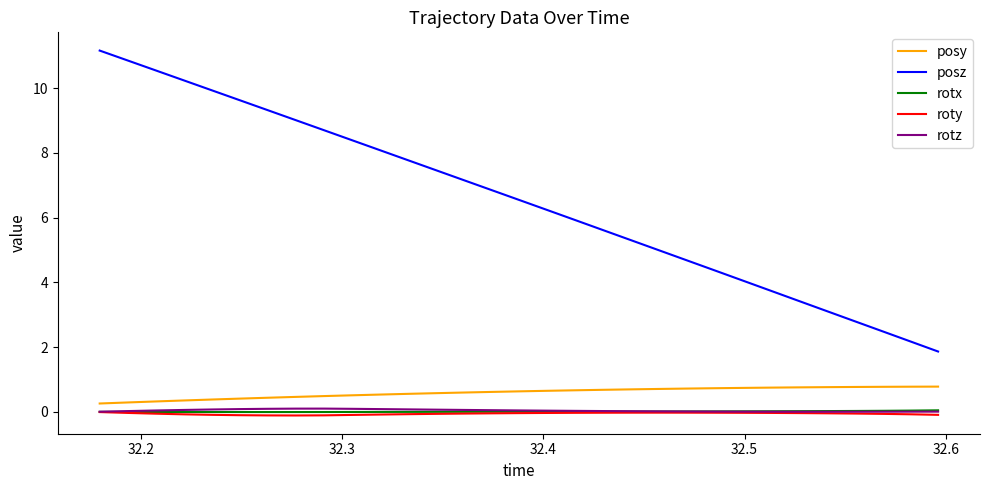

What is the greatest value displayed?

11.2